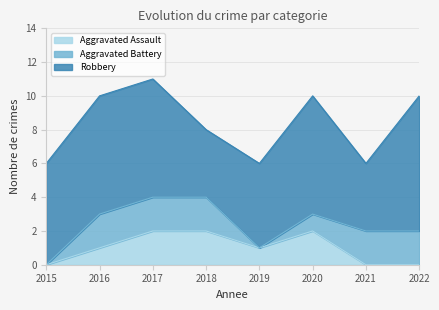

What is the value of the Aggravated Assault point at the 5th from the left?

1